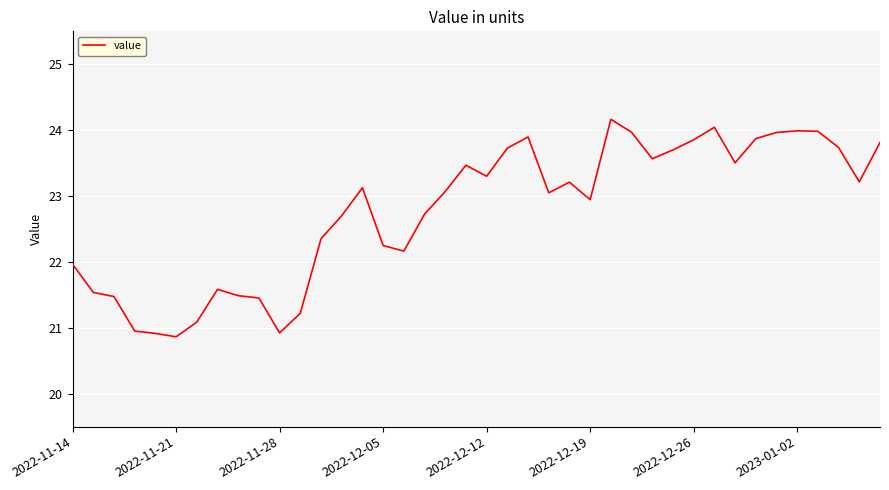

What is the minimum value shown in the chart?

20.9